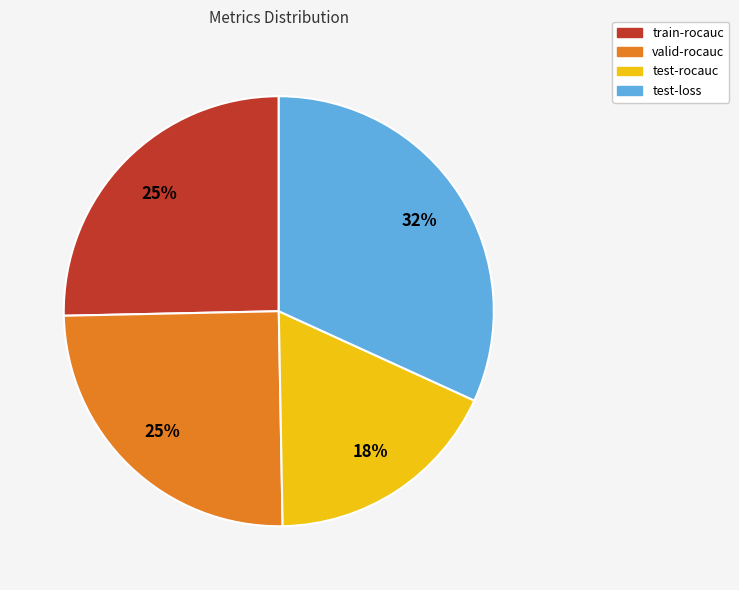

To the nearest percent, what percentage of the pie is test-loss?

32%